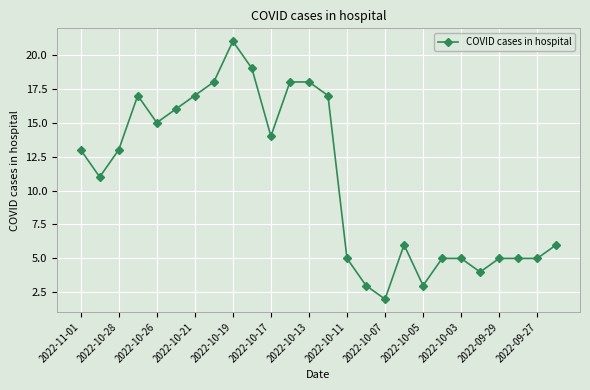

True or false: there are more than 1 points higher than both neighbors.

True